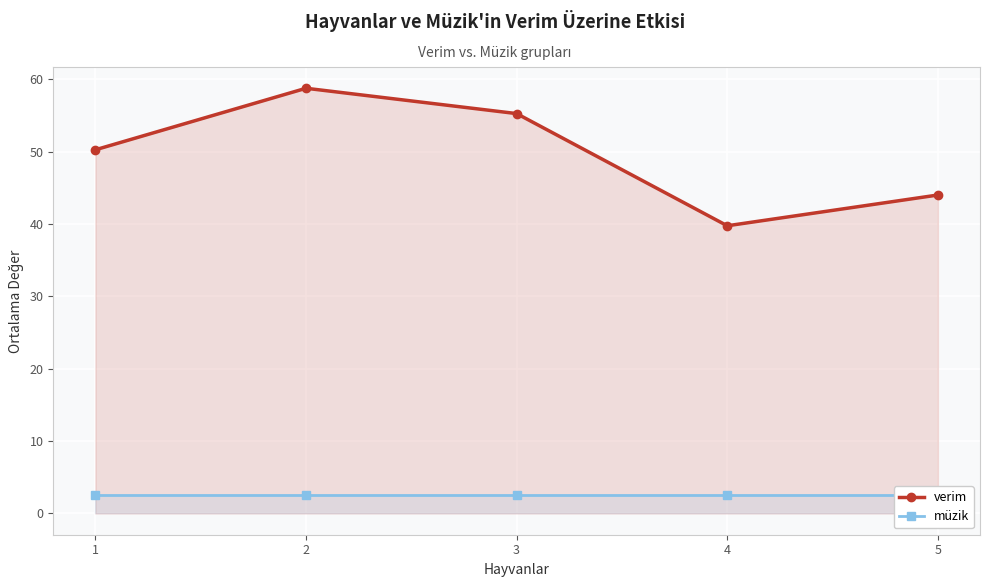

True or false: müzik has a value of 1.0 at 1.

False